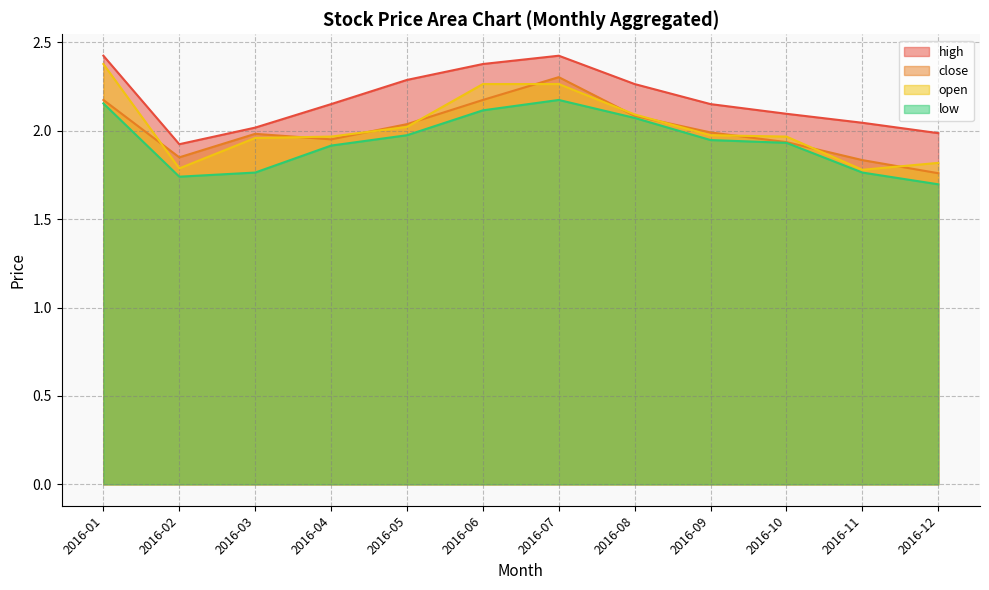

What is the value of the close point at the 6th from the left?

2.2